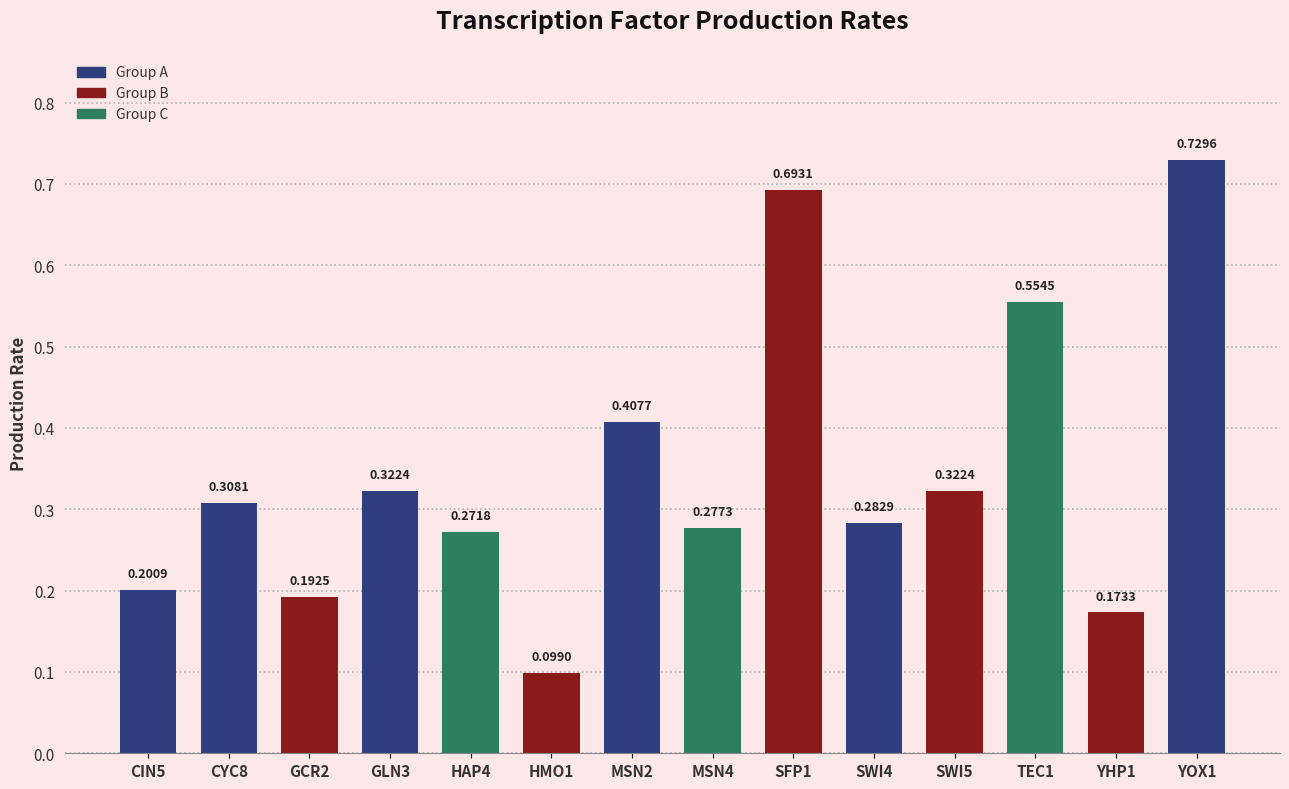

How many data points does each series have?

14